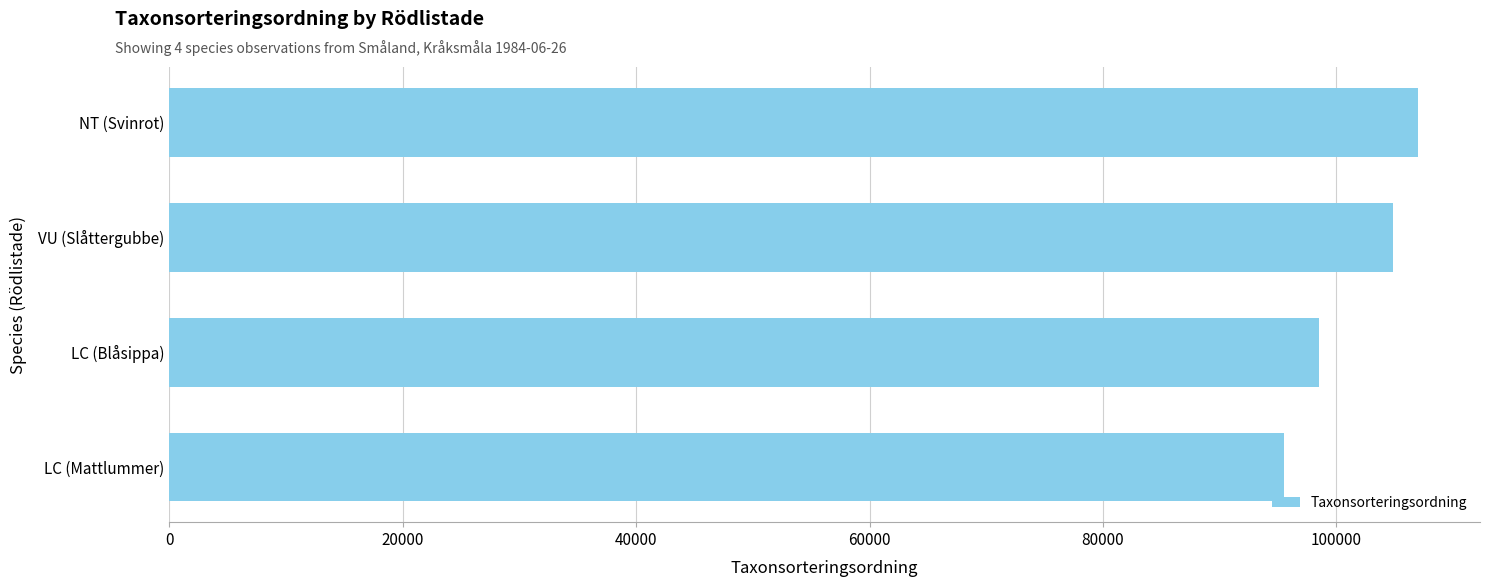

What is the ratio of the value at NT (Svinrot) to the value at LC (Blåsippa)?

1.1